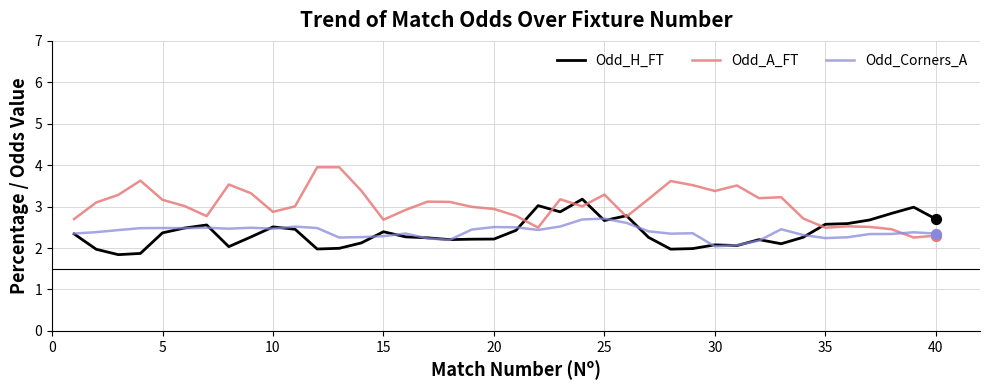

Which series has the largest total across all categories?

Odd_A_FT